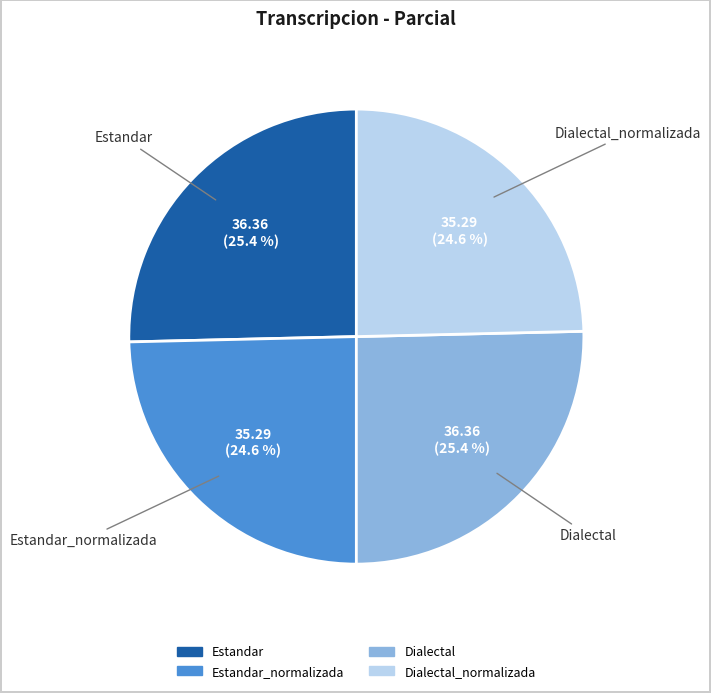

Does any single category account for the majority?

No